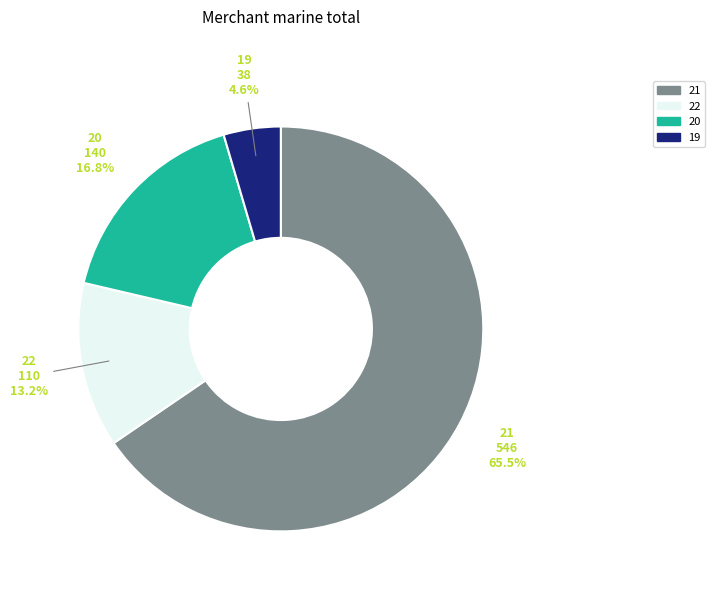

Rank the categories by value from highest to lowest.

21, 20, 22, 19